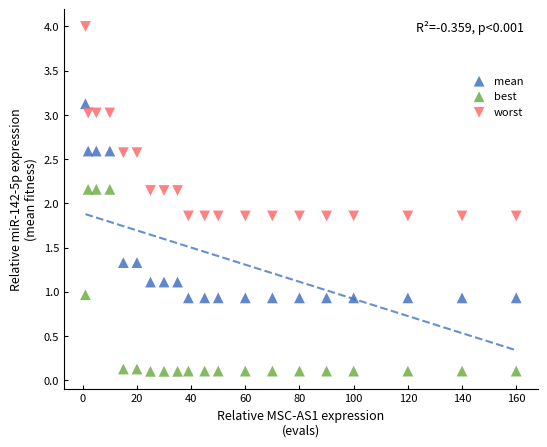

What are all the series names shown in the legend?

mean, best, worst